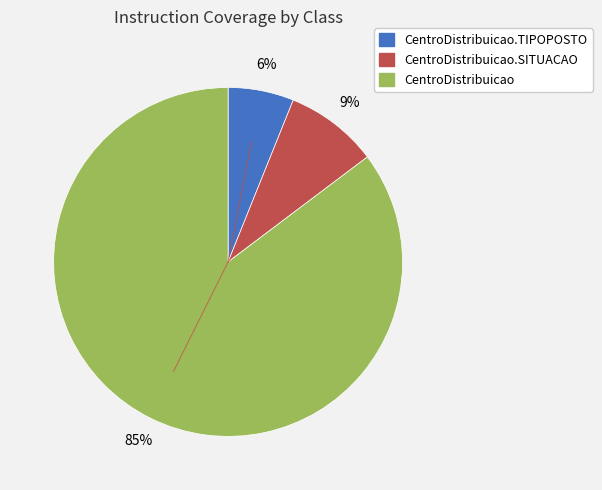

Is there a majority slice in this chart?

Yes